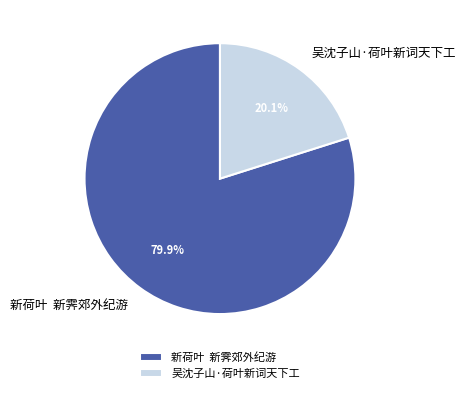

To the nearest percent, what is the difference between the largest and smallest slice percentages?

60%